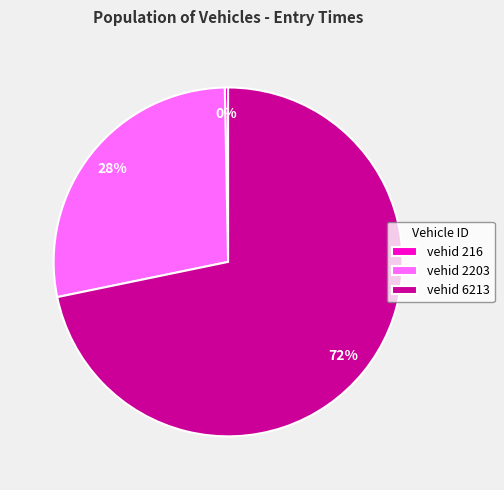

Is there a majority slice in this chart?

Yes